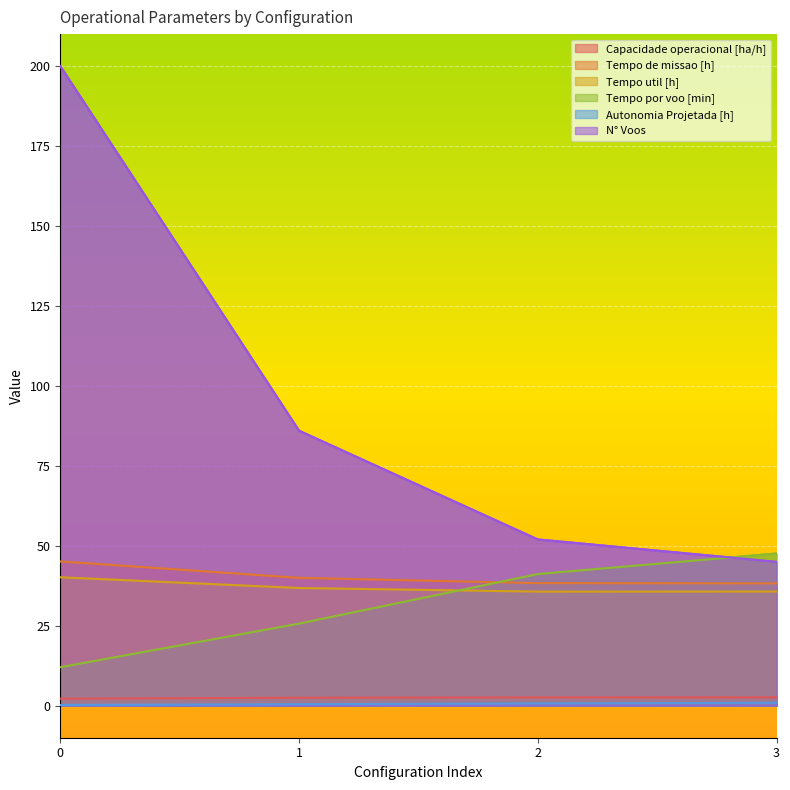

Is it true that Capacidade operacional [ha/h] equals 2.5 at 1?

True